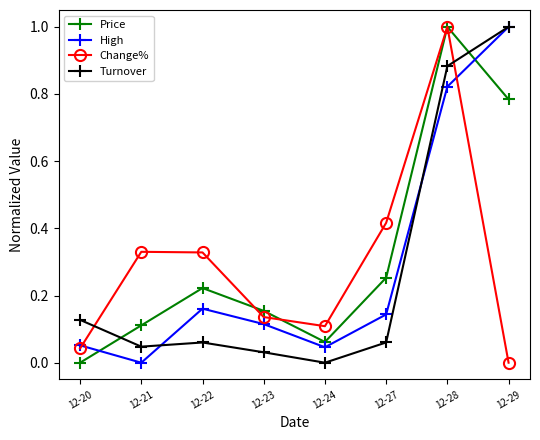

After their last crossing, which series has the higher values: Price or High?

High